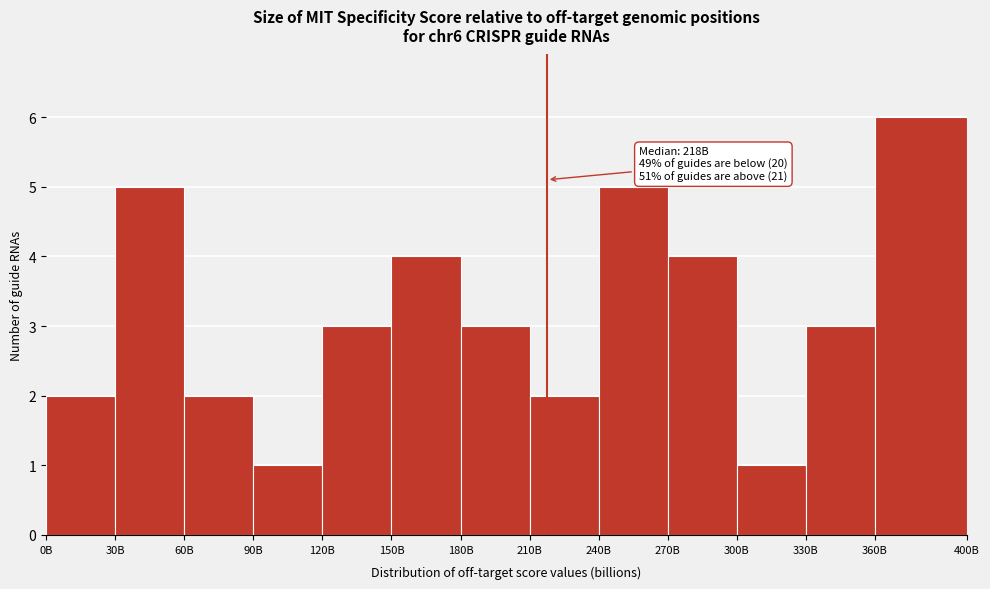

Reading left to right, extract all data points from this chart.

0B=2	30B=5	60B=2	90B=1	120B=3	150B=4	180B=3	210B=2	240B=5	270B=4	300B=1	330B=3	360B=6